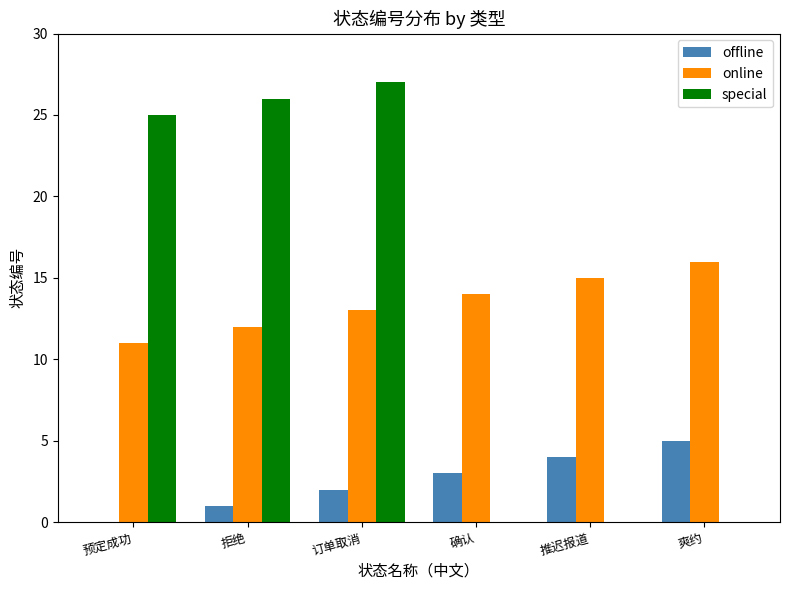

What is the sum of all special values?

78